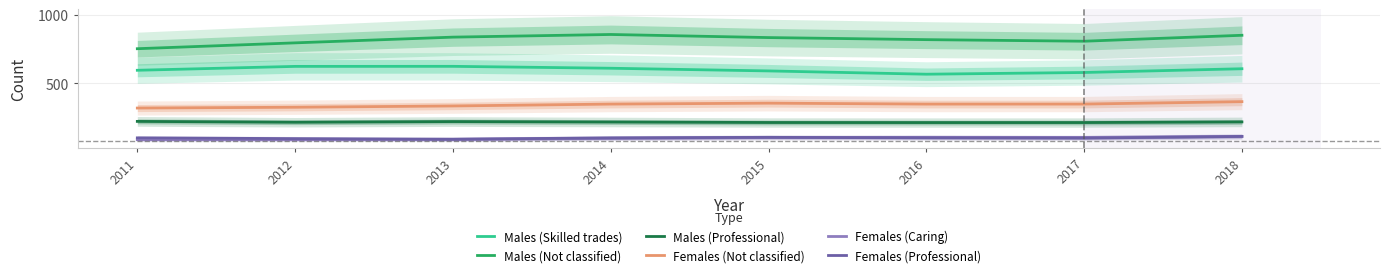

What is the difference between the maximum and minimum values in the Males (Professional) series?

8.5